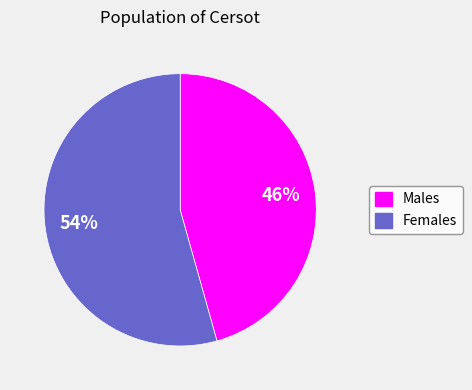

Is the sum of Males and Females greater than half?

Yes